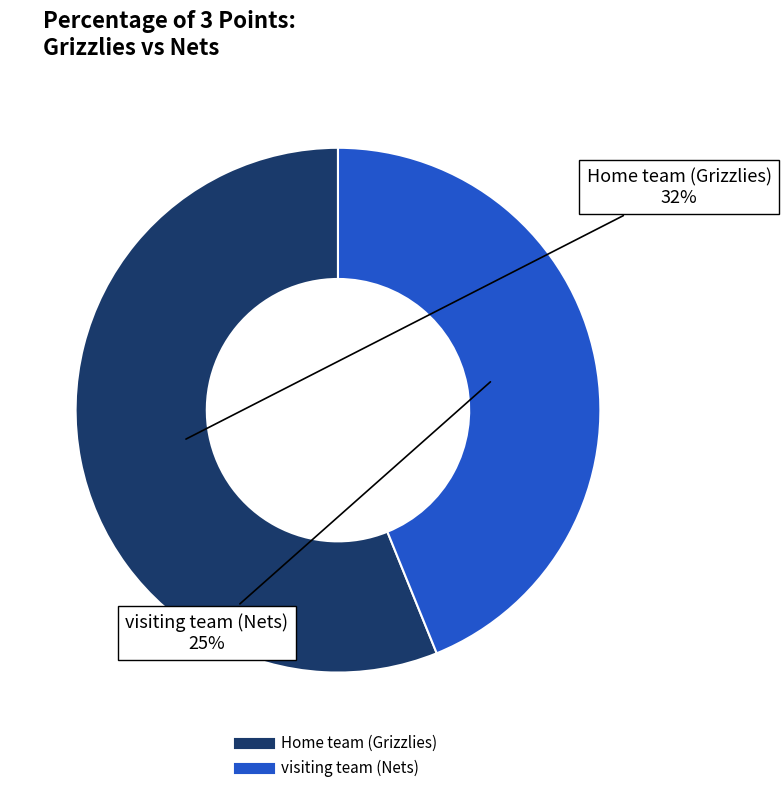

Which has a higher value, visiting team (Nets) or Home team (Grizzlies)?

Home team (Grizzlies)